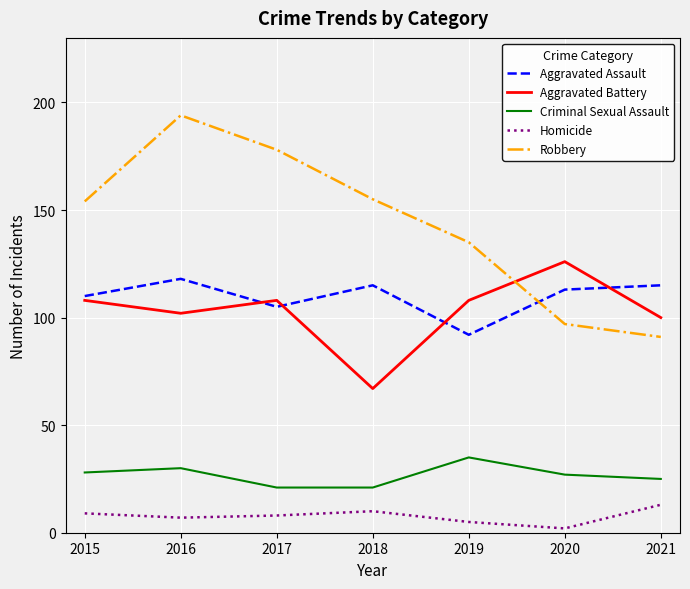

Which series has the largest total across all categories?

Robbery